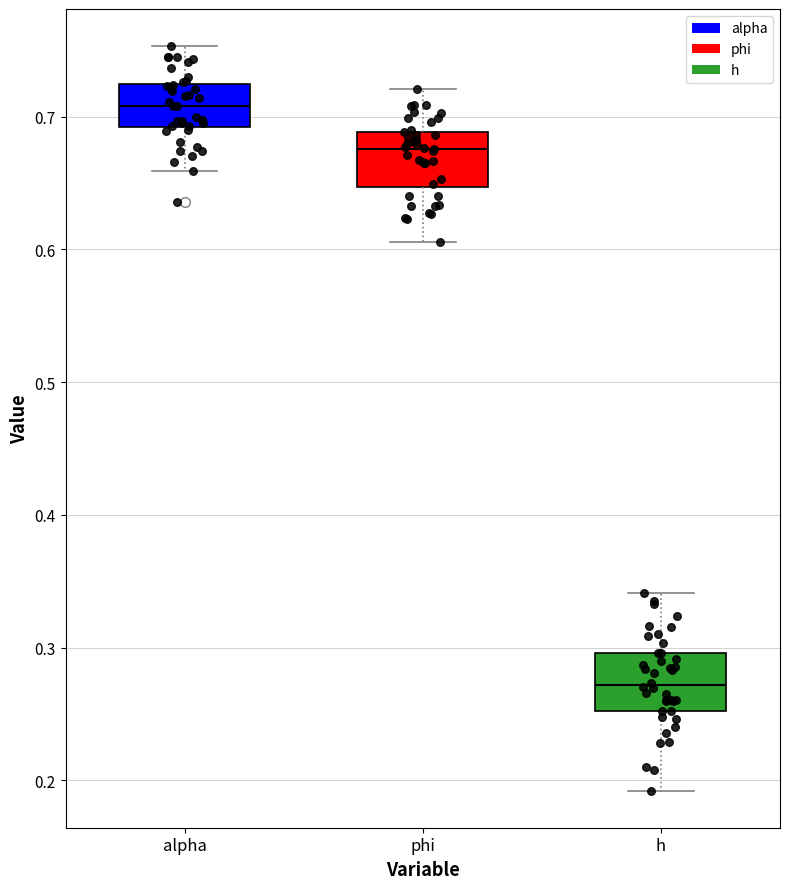

Reading left to right, read every box against the y-axis: the position of its median line, the range the box covers, and the ends of its whiskers. The values are not printed on the chart, so give them approximately, as read against the axis.

alpha: median 0.71, box 0.69 to 0.72, whiskers 0.66 to 0.75
phi: median 0.68, box 0.65 to 0.69, whiskers 0.61 to 0.72
h: median 0.27, box 0.25 to 0.30, whiskers 0.19 to 0.34